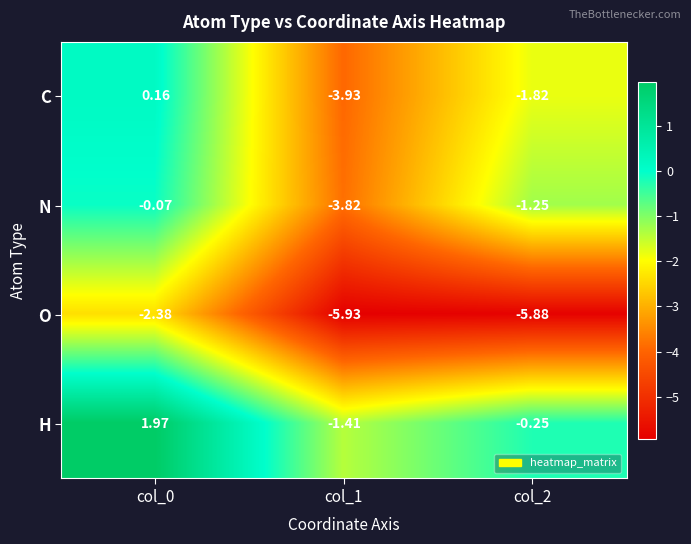

Rank the series by their maximum value, from lowest to highest.

O, N, C, H